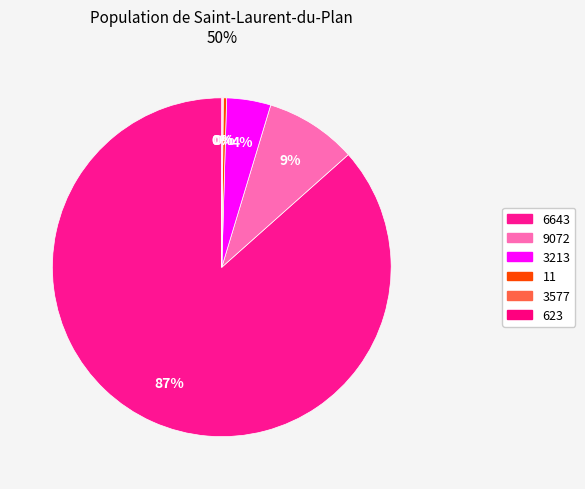

To the nearest percent, what is the difference between the 6643 and 9072 slice percentages?

78%